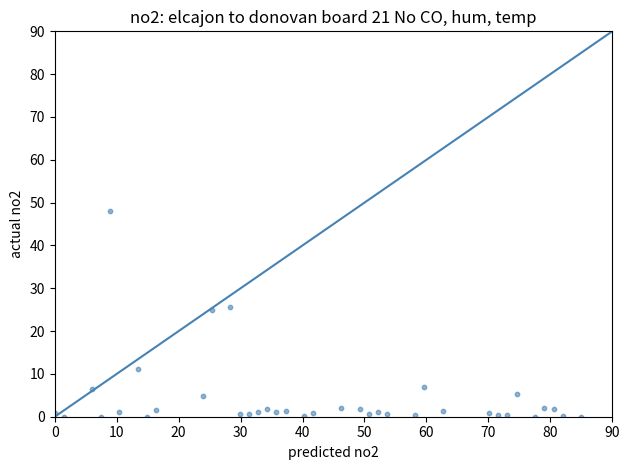

What is the range of X values (max minus min)?

85.0